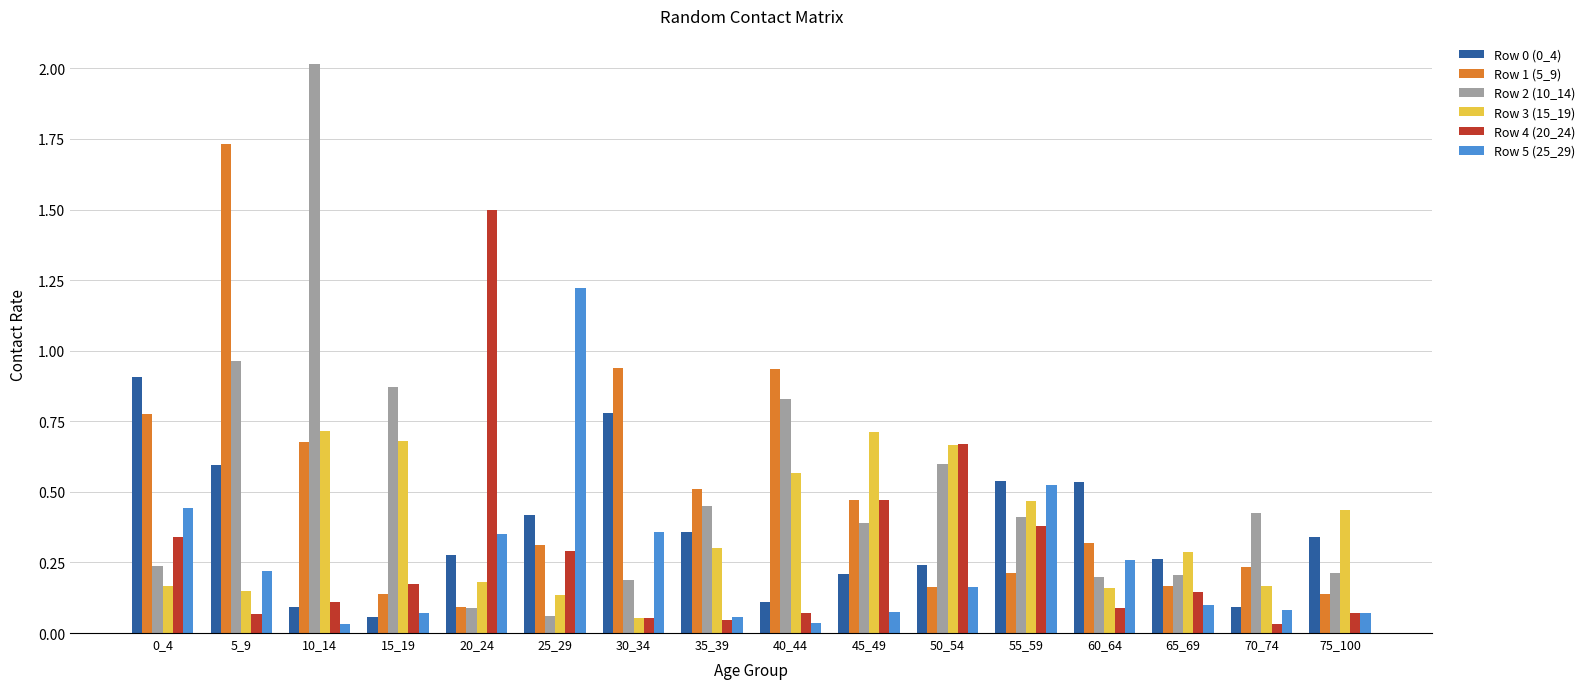

At which label does Row 4 (20_24) reach its peak?

20_24